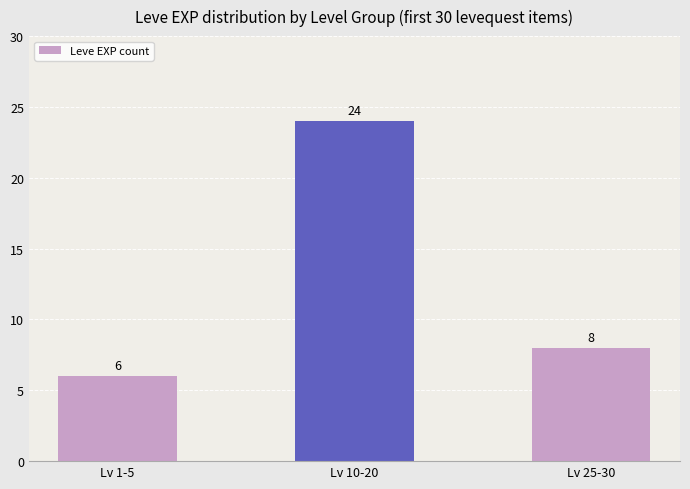

The chart shows a value of 24 at Lv 10-20. True or false?

True